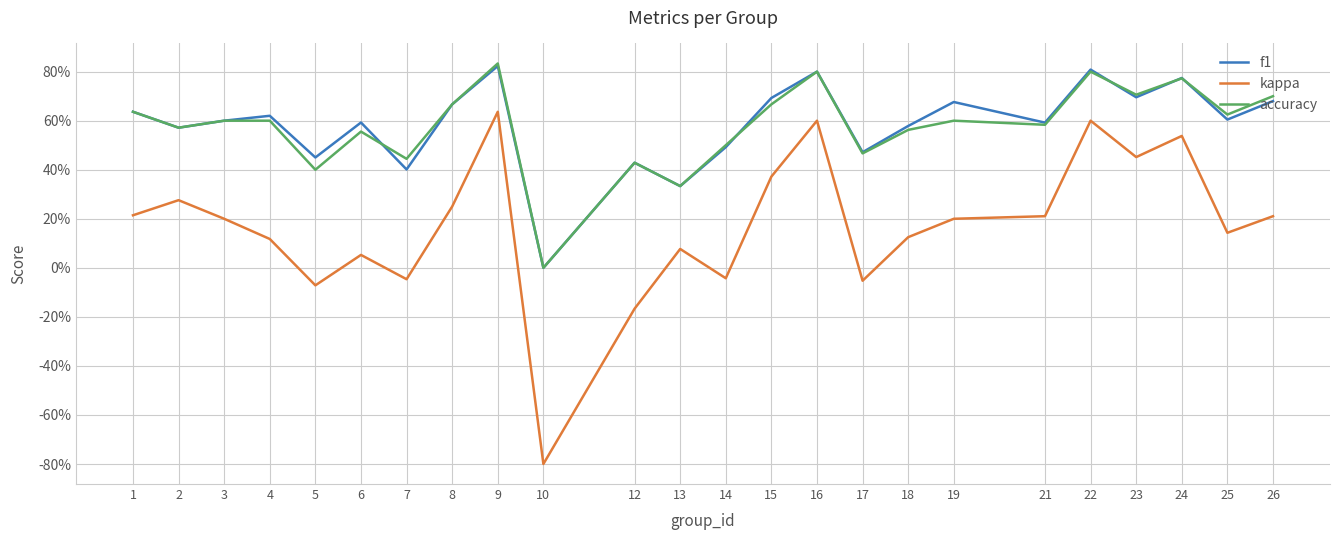

Does the chart have visible grid lines?

Yes